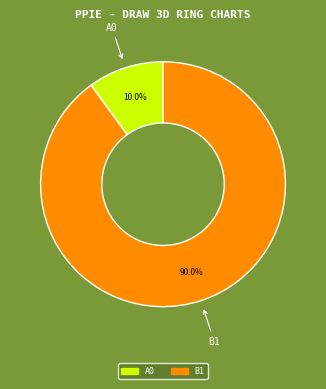

How many slices are in this pie chart?

2